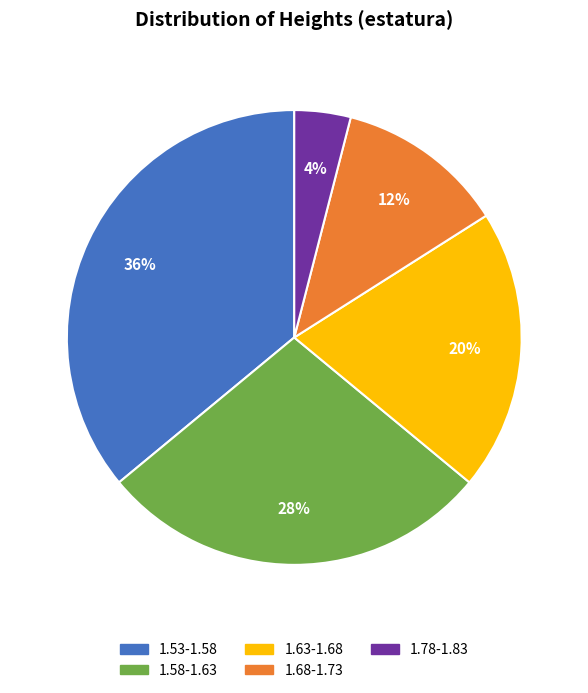

Is there a majority slice in this chart?

No